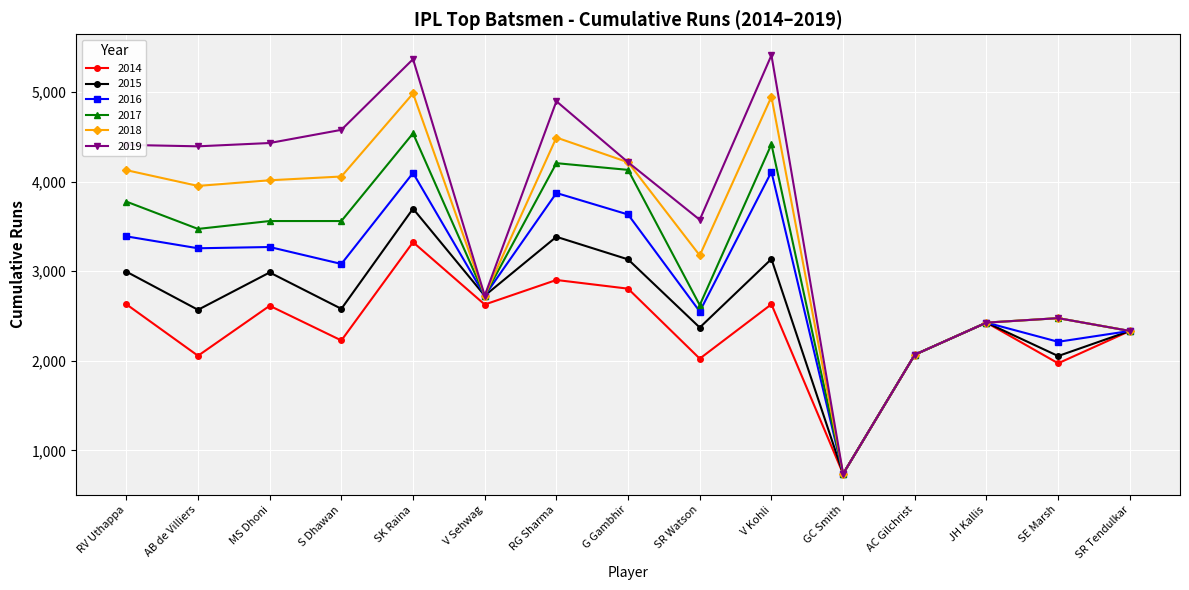

At how many categories does at least one series exceed 1667?

14